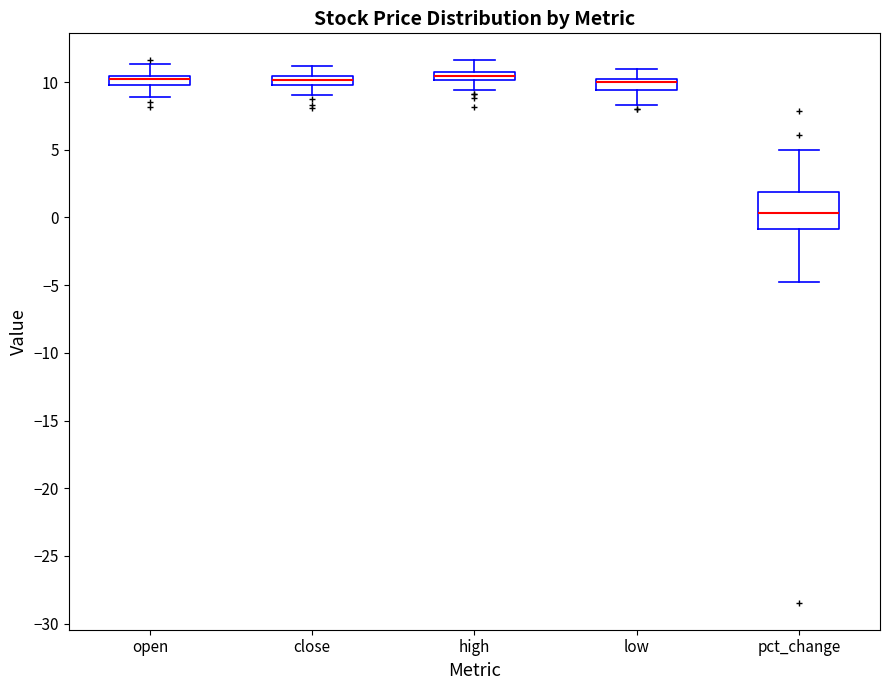

Where is the lower edge of the box for low on the y-axis? The values are not printed on the chart, so give them approximately, as read against the axis.

9.5